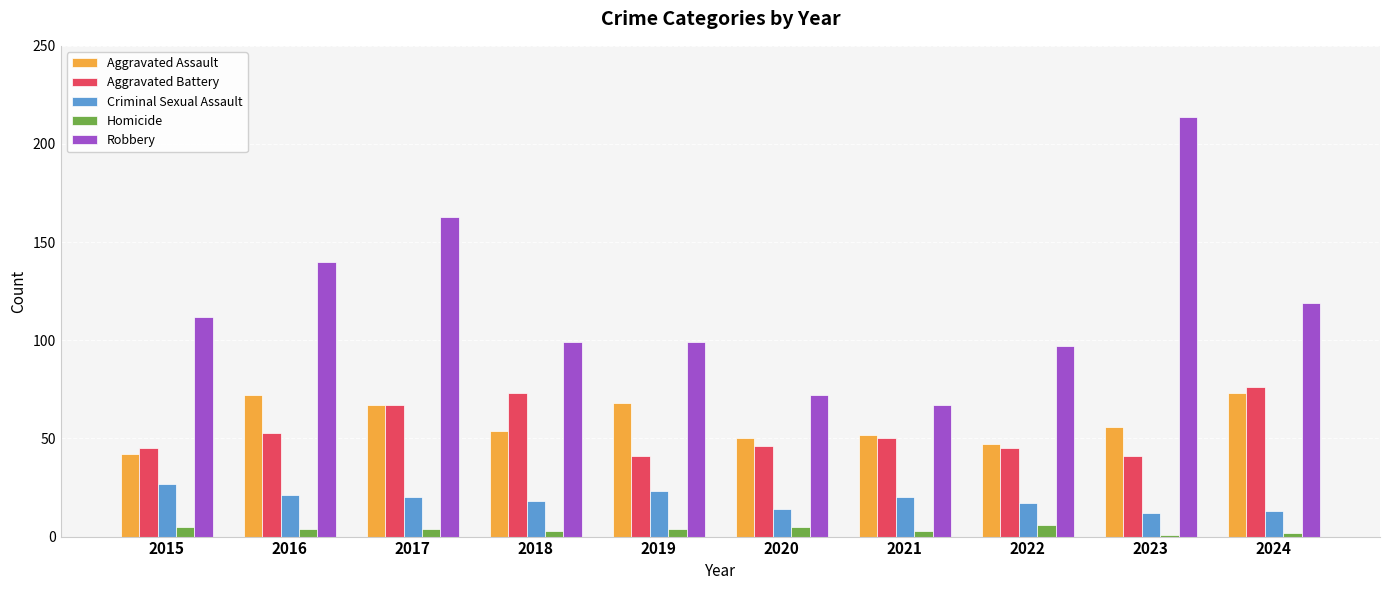

Reading left to right, list all the values displayed in this chart.

Aggravated Assault: 2015=42	2016=72	2017=67	2018=54	2019=68	2020=50	2021=52	2022=47	2023=56	2024=73
Aggravated Battery: 2015=45	2016=53	2017=67	2018=73	2019=41	2020=46	2021=50	2022=45	2023=41	2024=76
Criminal Sexual Assault: 2015=27	2016=21	2017=20	2018=18	2019=23	2020=14	2021=20	2022=17	2023=12	2024=13
Homicide: 2015=5	2016=4	2017=4	2018=3	2019=4	2020=5	2021=3	2022=6	2023=1	2024=2
Robbery: 2015=112	2016=140	2017=163	2018=99	2019=99	2020=72	2021=67	2022=97	2023=214	2024=119